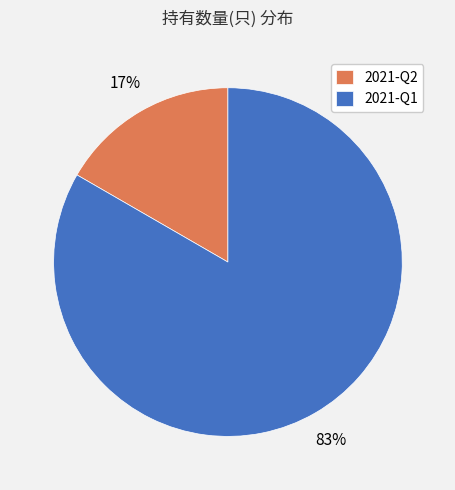

Count the number of slices in the pie.

2